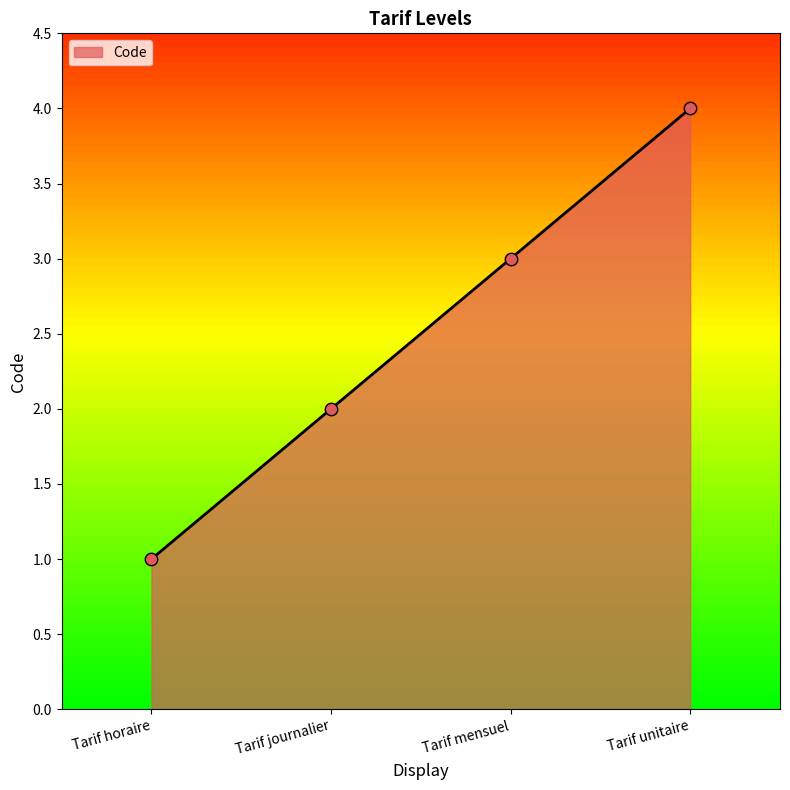

What is the change in value from Tarif journalier to Tarif unitaire?

+2